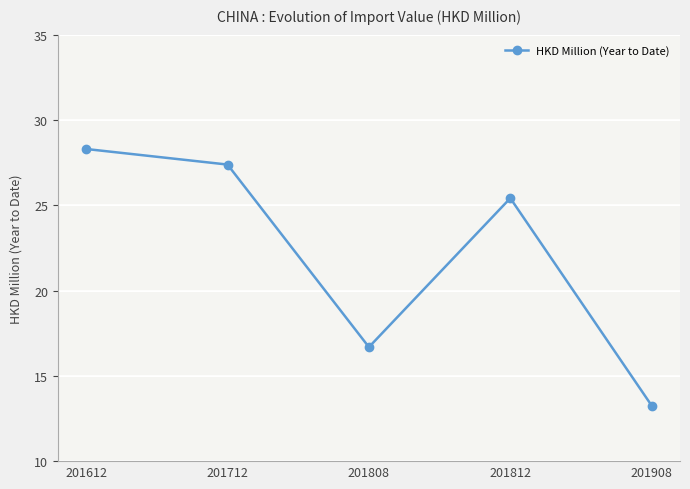

What value does the data have at 201908?

13.3